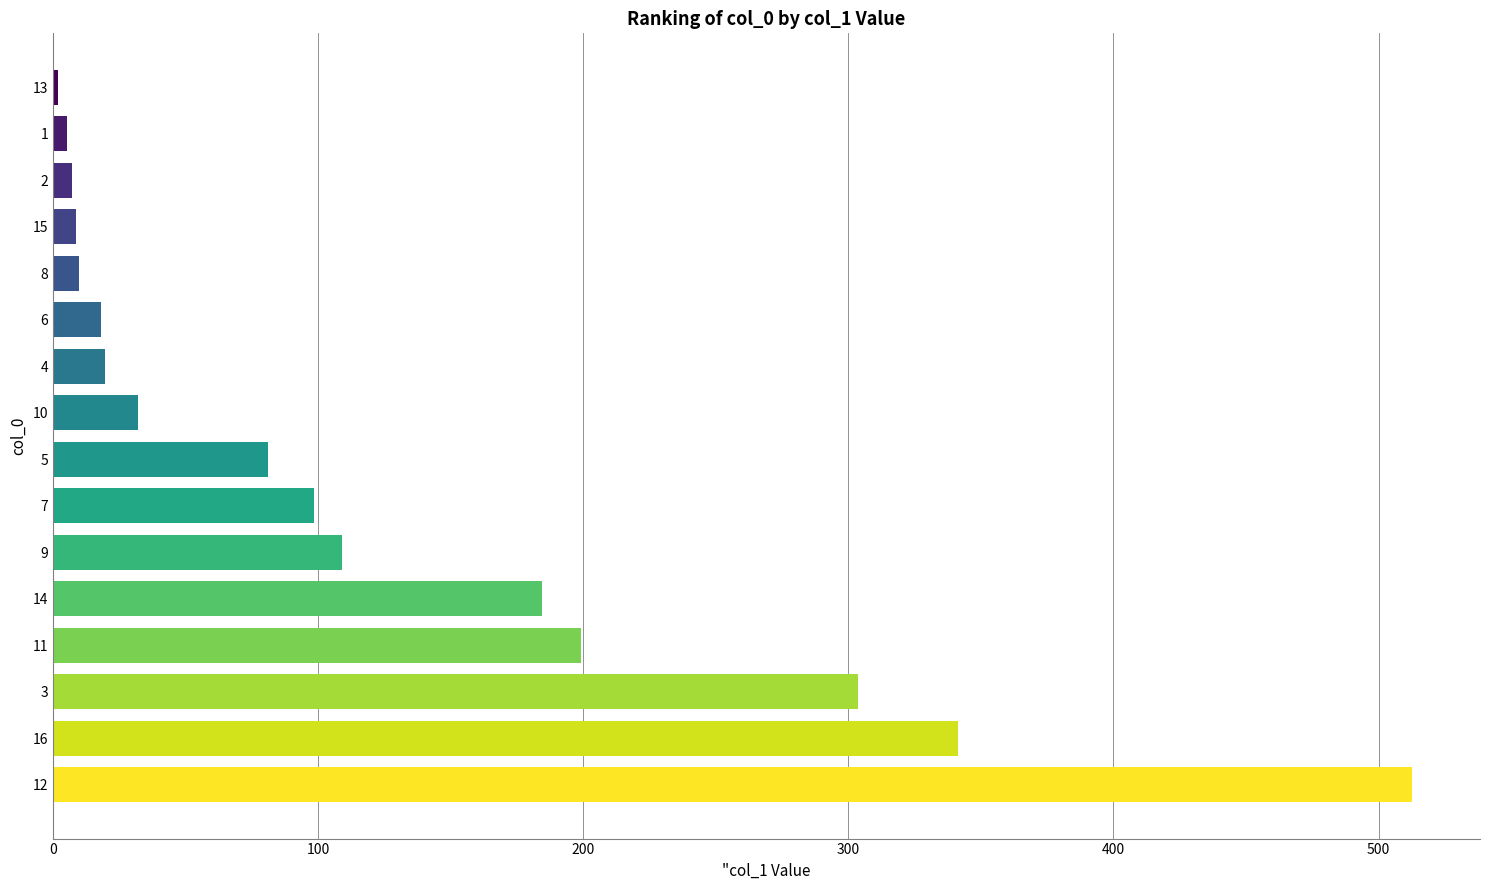

What is the approximate value at 15?

8.8